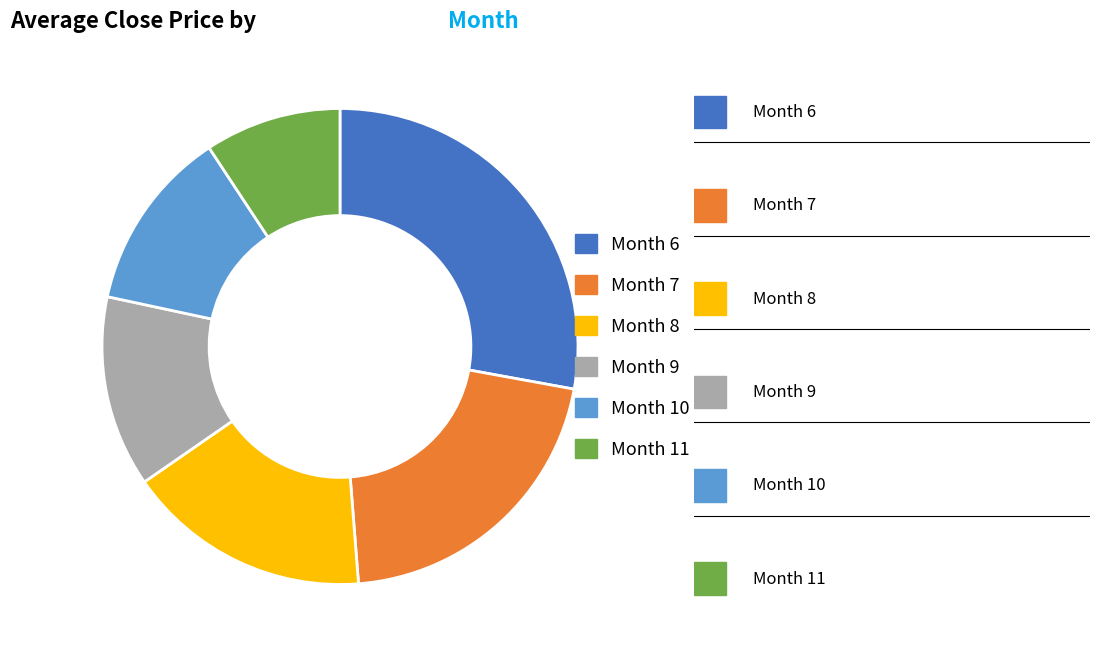

Which category has the smallest portion of the pie?

Month 11